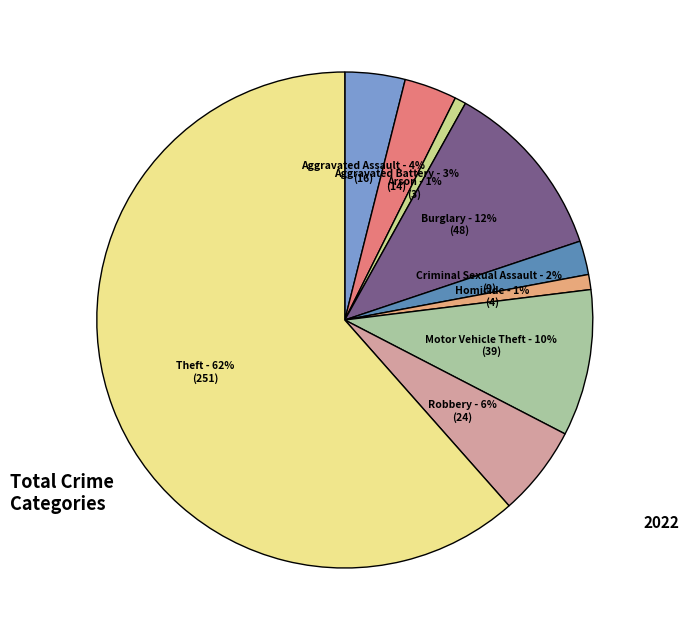

True or false: Theft accounts for 47% of the total.

False